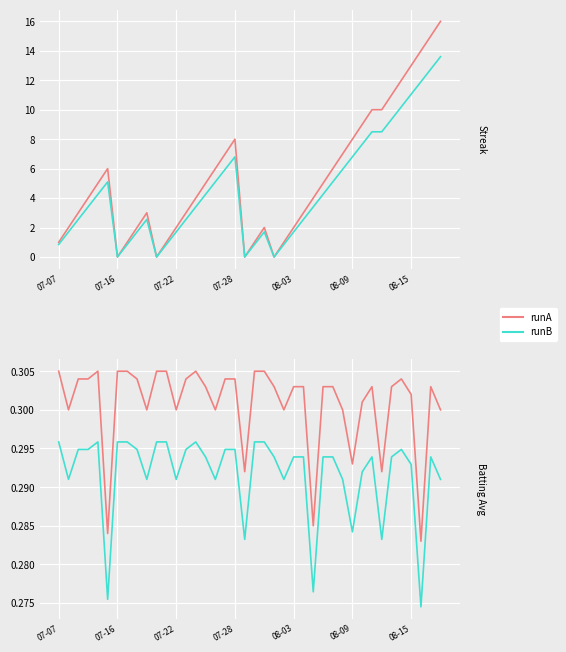

What are all the series names shown in the legend?

runA, runB